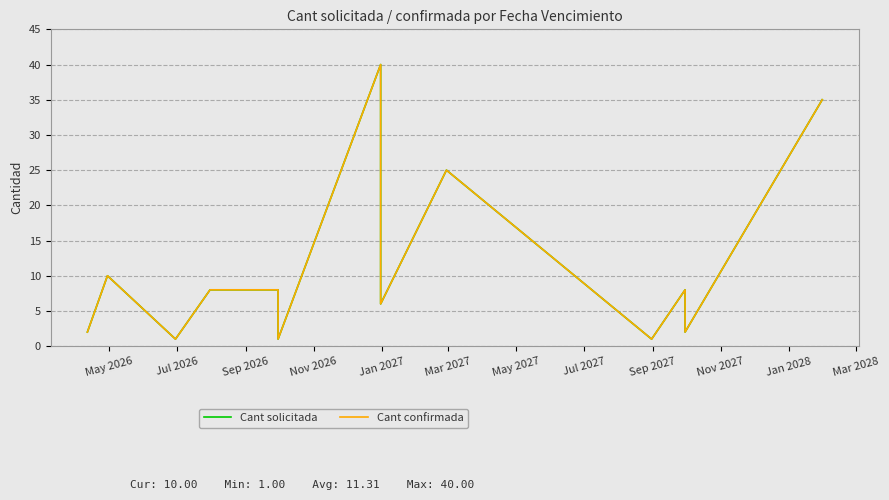

In Cant solicitada, how many points are lower than both neighbors (excluding endpoints)?

5